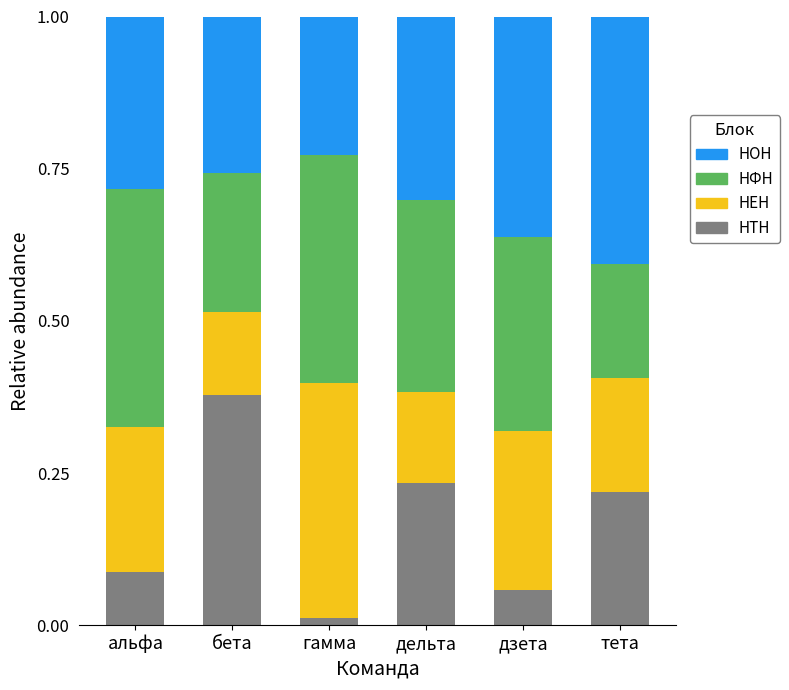

What is the total value across all series at тета?

1.0